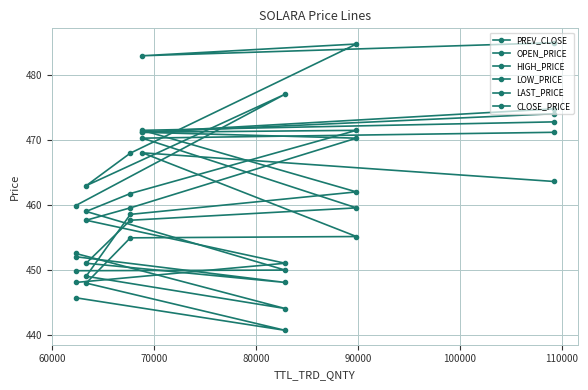

Which series has the largest total across all categories?

HIGH_PRICE